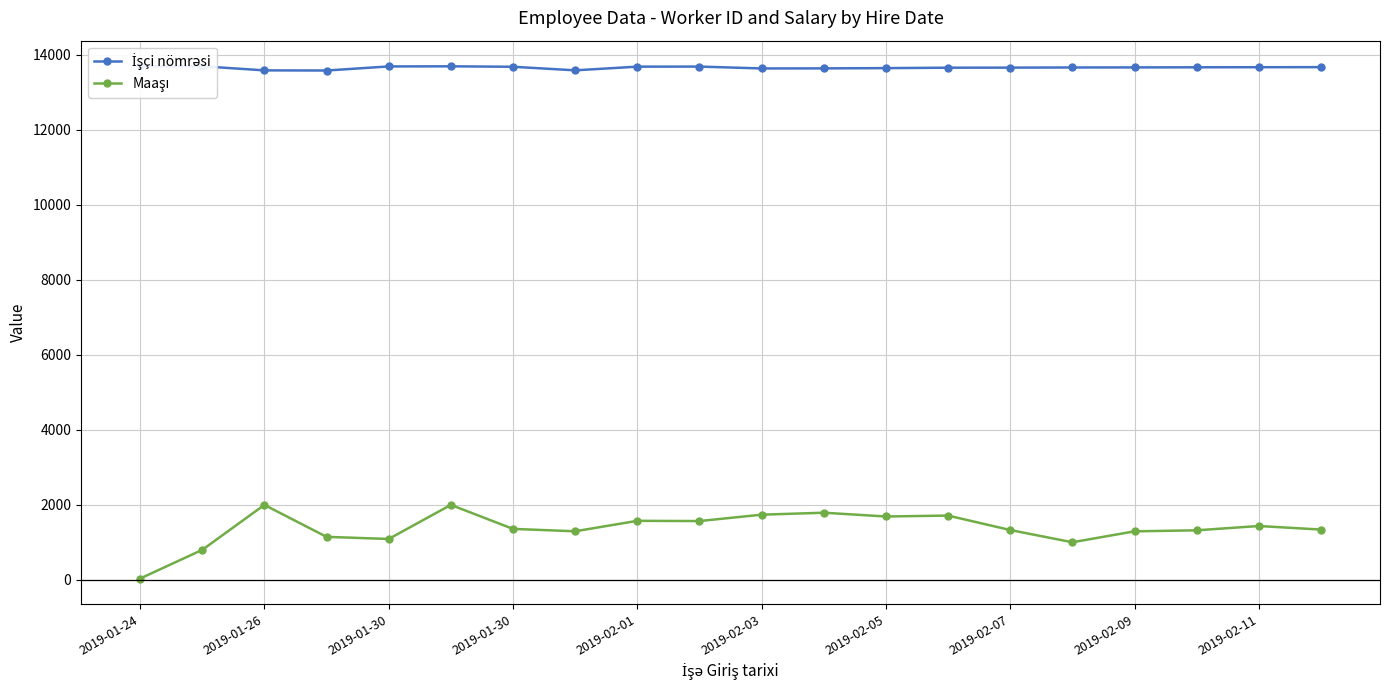

How many data points in İşçi nömrəsi are above 13670?

9